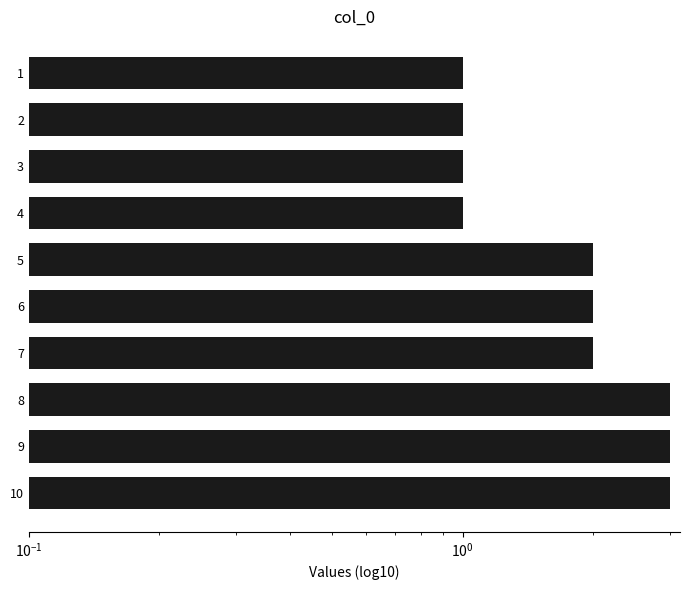

Count the values in the range 1 to 3.

10